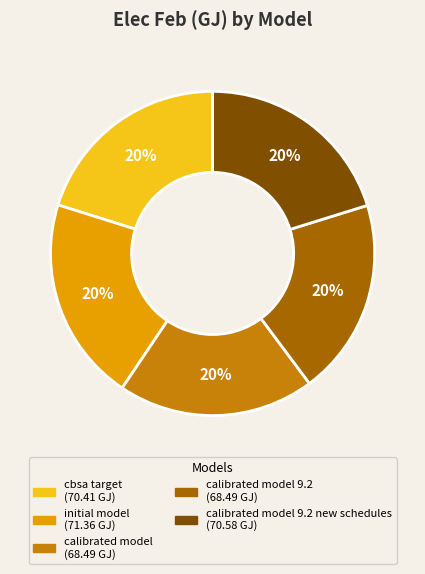

Does any single category account for the majority?

No